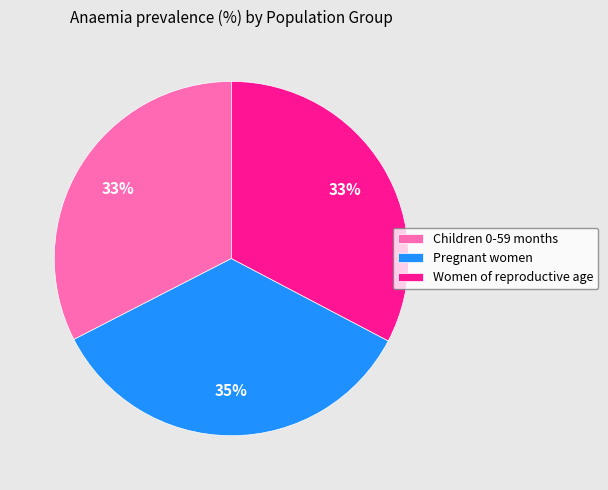

Is there any slice that represents more than half of the pie?

No